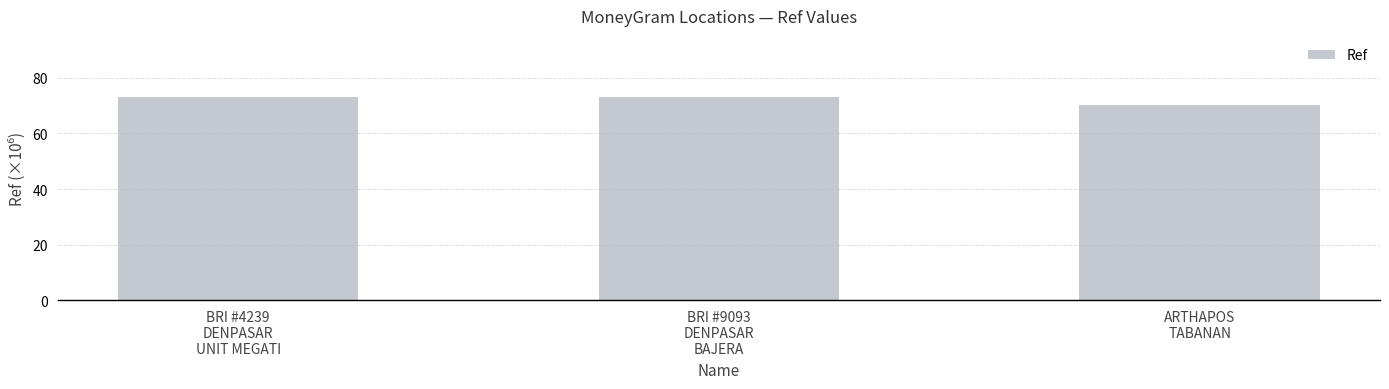

Are the bars grouped side by side (vs. stacked)?

No